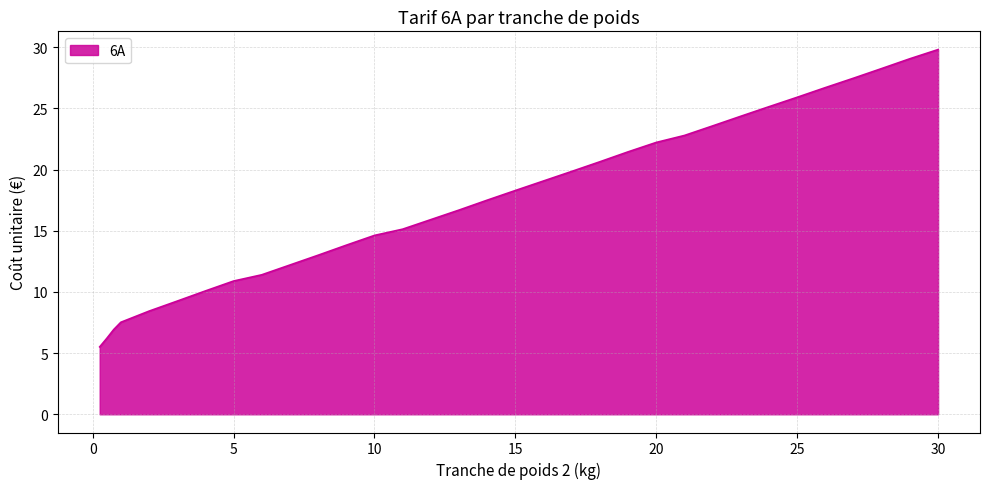

What is the difference between the maximum and second lowest values?

23.6